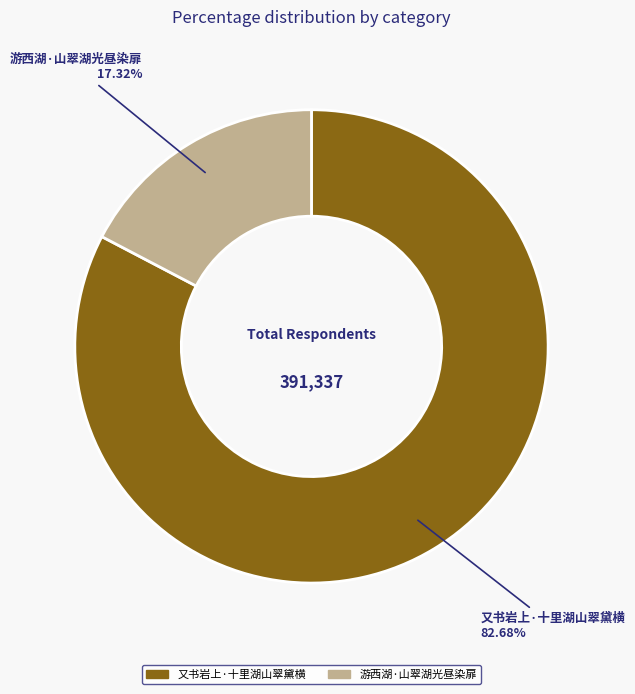

Which has a higher value, 游西湖·山翠湖光昼染扉 or 又书岩上·十里湖山翠黛横?

又书岩上·十里湖山翠黛横